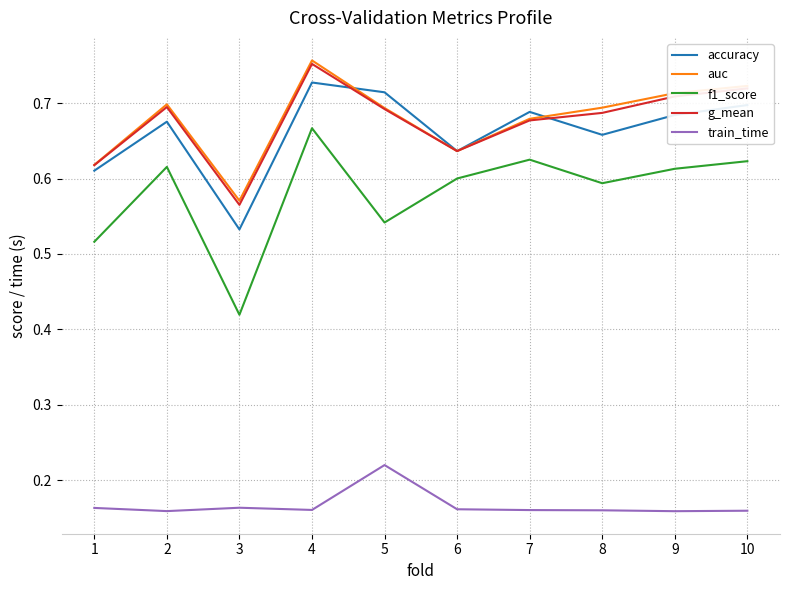

What is the total value across all series at 2?

2.8